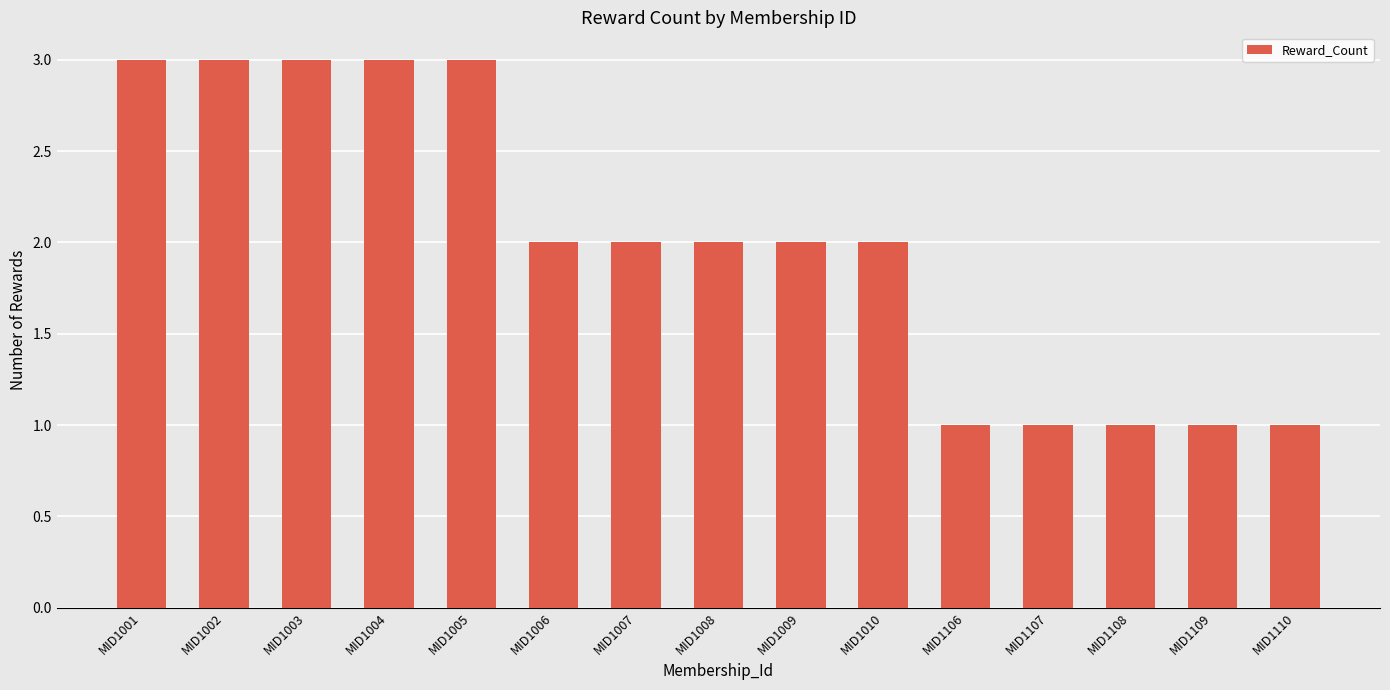

What is the maximum value shown in the chart?

3